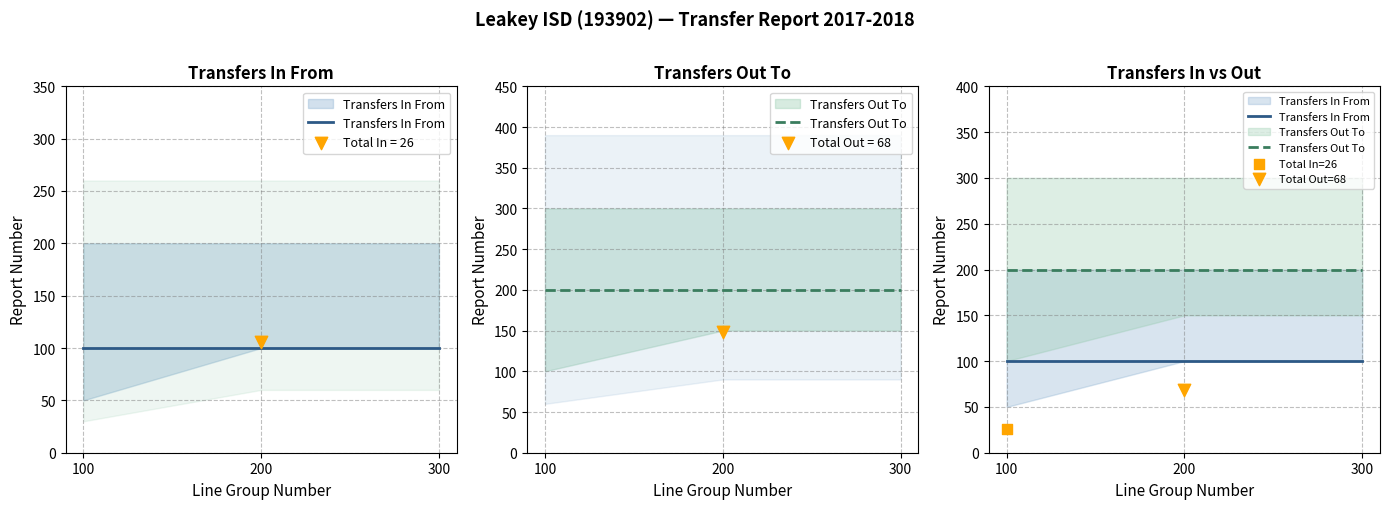

Which series has the largest total across all categories?

Transfers Out To